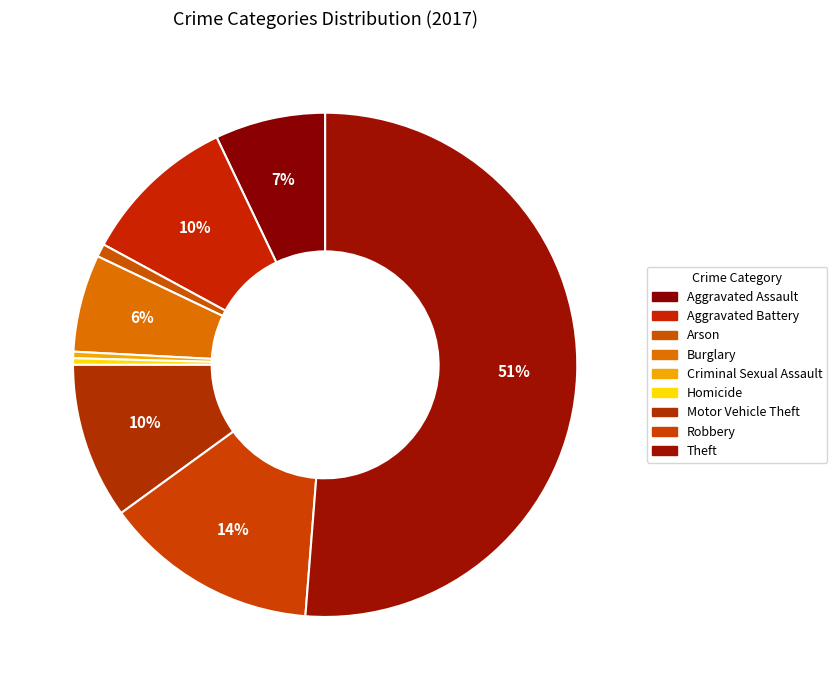

Count the number of slices in the pie.

9